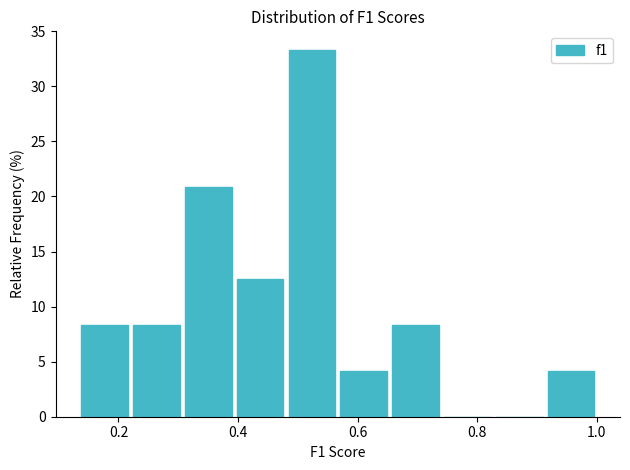

Reading left to right, transcribe this chart: for each bar, give the range it covers on the x-axis and its height. Neither the bar edges nor the heights are printed on the chart, so give them approximately, as read against the axes.

0.14 to 0.22: 8.5
0.22 to 0.30: 8.5
0.30 to 0.40: 21.0
0.40 to 0.48: 12.5
0.48 to 0.56: 33.5
0.56 to 0.66: 4.0
0.66 to 0.74: 8.5
0.74 to 0.82: 0
0.82 to 0.92: 0
0.92 to 1.00: 4.0